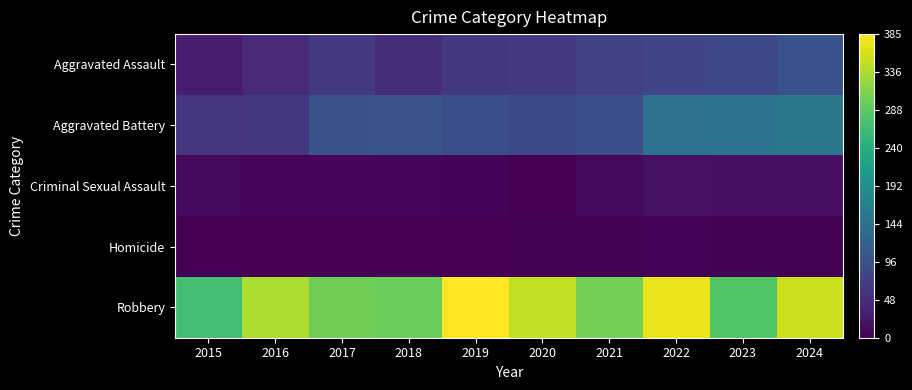

Reading left to right, what are all the values shown in this chart?

Aggravated Assault: 2015=31	2016=48	2017=65	2018=49	2019=63	2020=65	2021=74	2022=81	2023=83	2024=97
Aggravated Battery: 2015=58	2016=61	2017=96	2018=99	2019=93	2020=86	2021=92	2022=143	2023=147	2024=153
Criminal Sexual Assault: 2015=9	2016=6	2017=5	2018=7	2019=4	2020=1	2021=10	2022=17	2023=15	2024=16
Homicide: 2015=0	2016=1	2017=1	2018=1	2019=1	2020=2	2021=3	2022=4	2023=2	2024=3
Robbery: 2015=268	2016=337	2017=302	2018=299	2019=385	2020=349	2021=305	2022=374	2023=281	2024=355